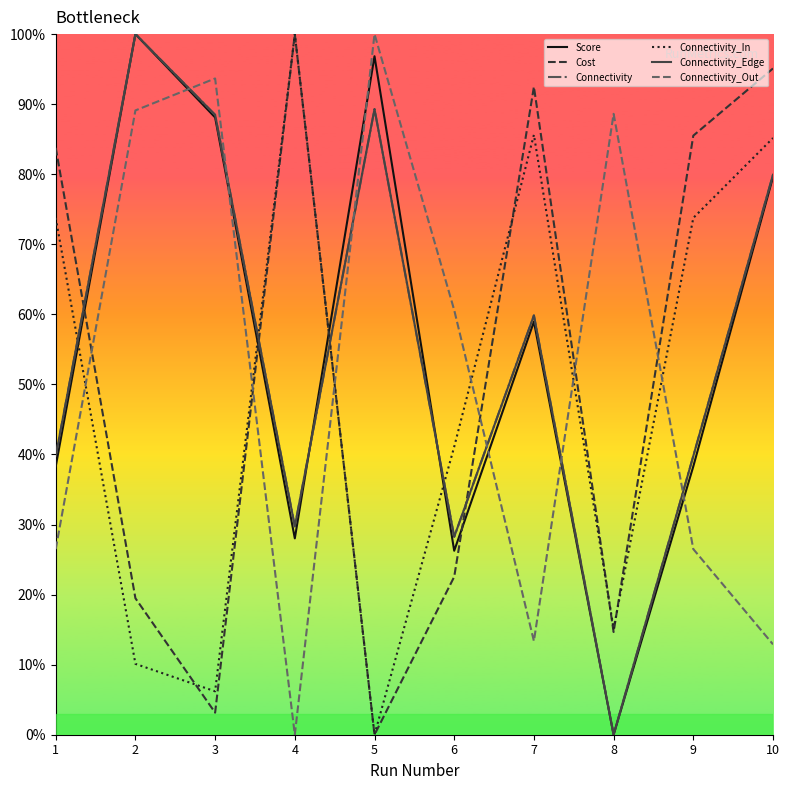

Is this an area chart (filled region under the line)?

No